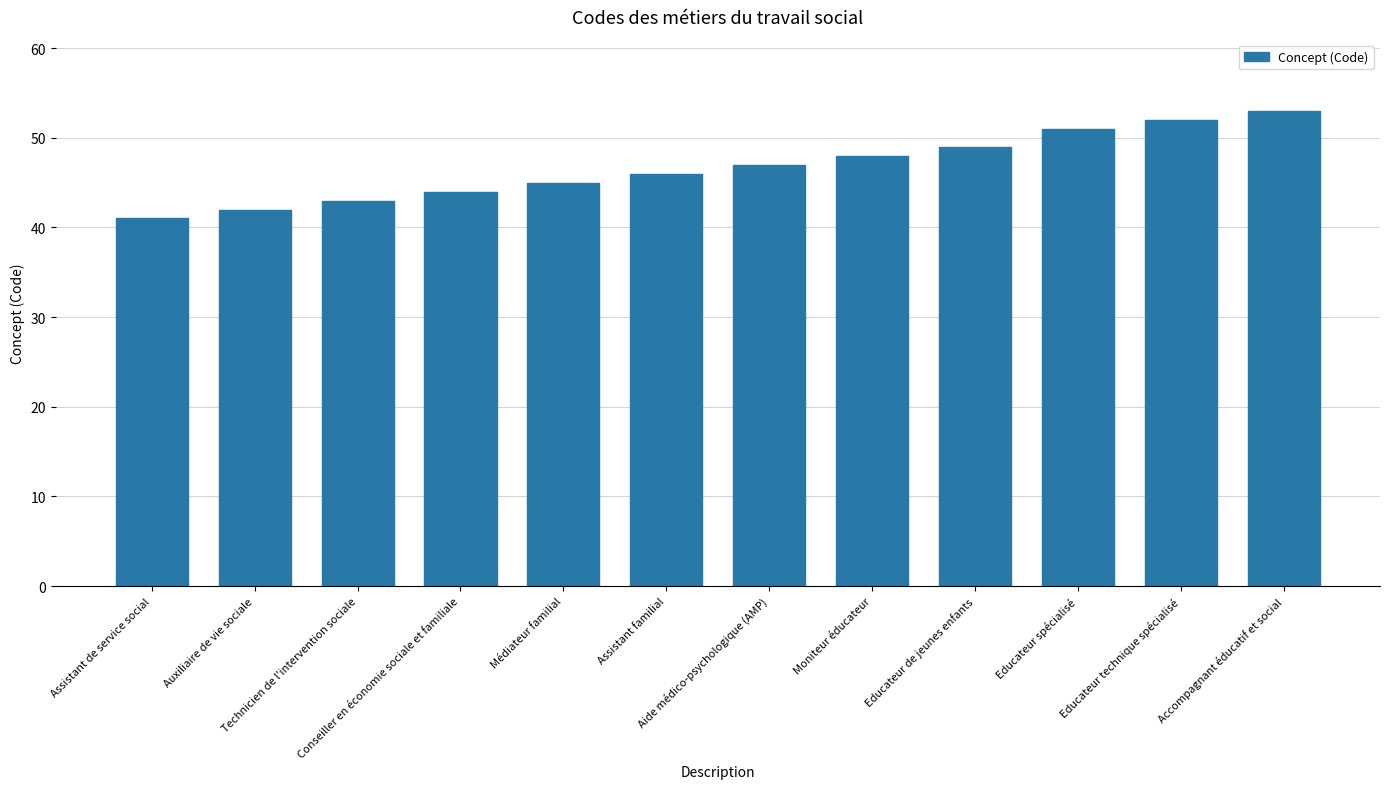

Reading left to right, extract all data points from this chart.

Assistant de service social=41	Auxiliaire de vie sociale=42	Technicien de l'intervention sociale=43	Conseiller en économie sociale et familiale=44	Médiateur familial=45	Assistant familial=46	Aide médico-psychologique (AMP)=47	Moniteur éducateur=48	Educateur de jeunes enfants=49	Educateur spécialisé=51	Educateur technique spécialisé=52	Accompagnant éducatif et social=53